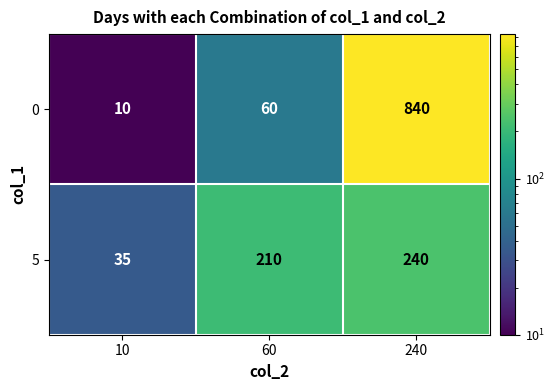

Is it true that 0 equals 10 at 10?

True